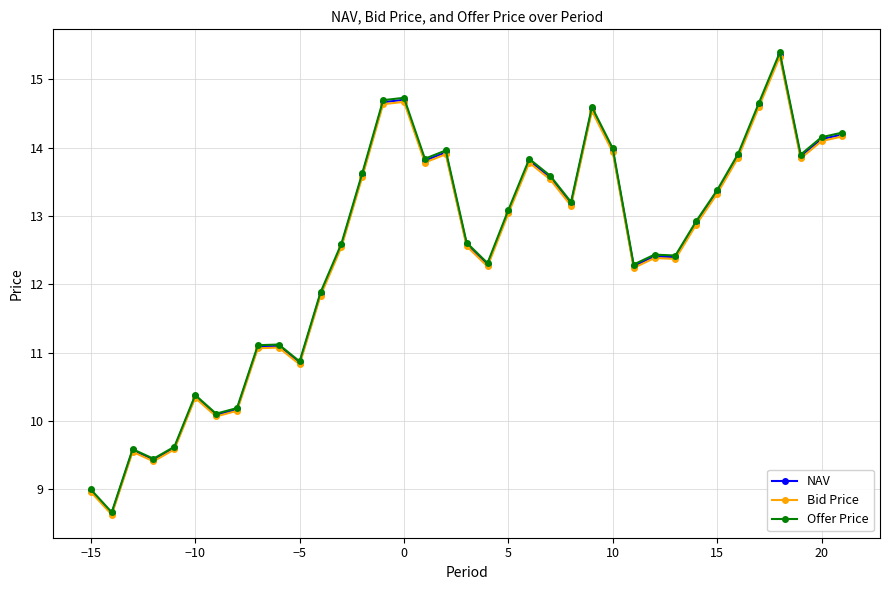

What is the lowest value of the Offer Price series?

8.7